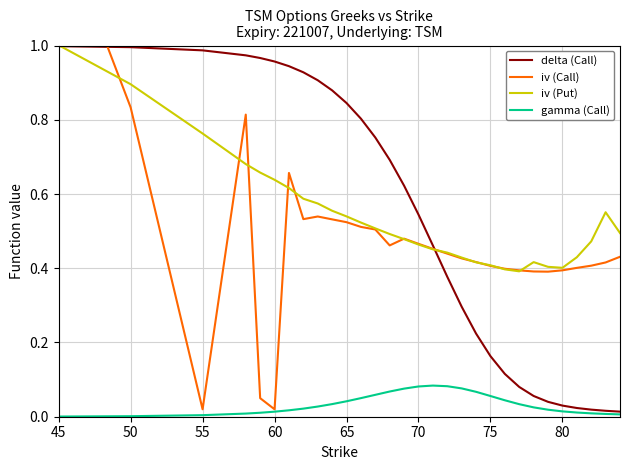

True or false: iv (Put) and gamma (Call) intersect in this chart.

False